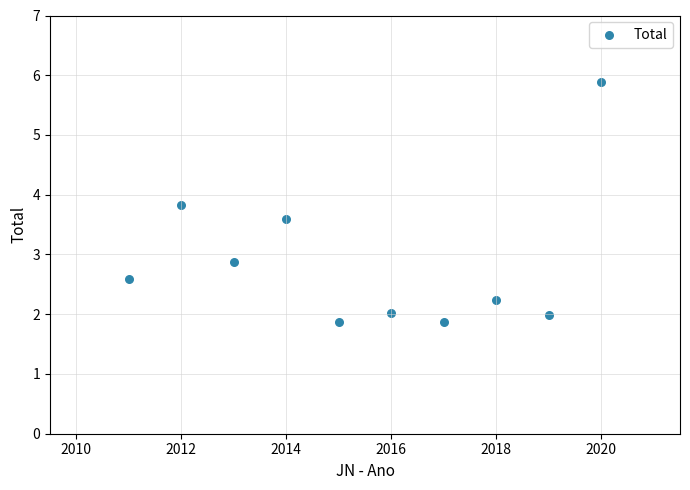

What is the average Y value?

2.9